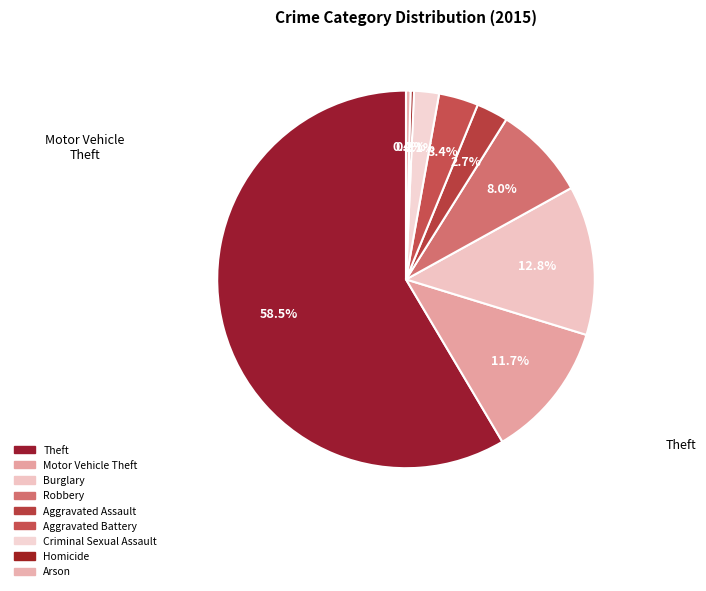

To the nearest percent, what is the difference between the largest and smallest slice percentages?

58%